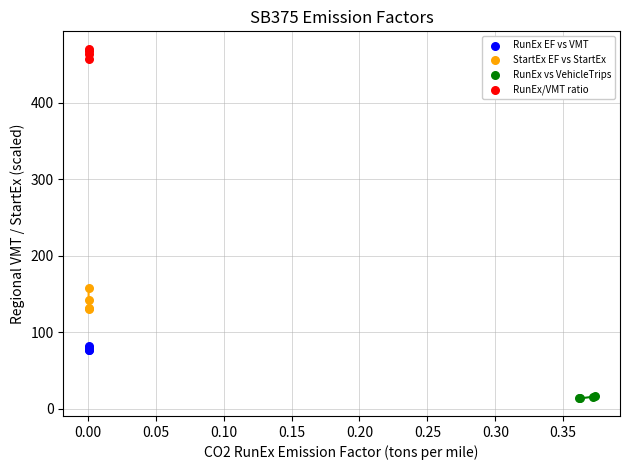

Which series reaches the maximum Y coordinate?

RunEx/VMT ratio